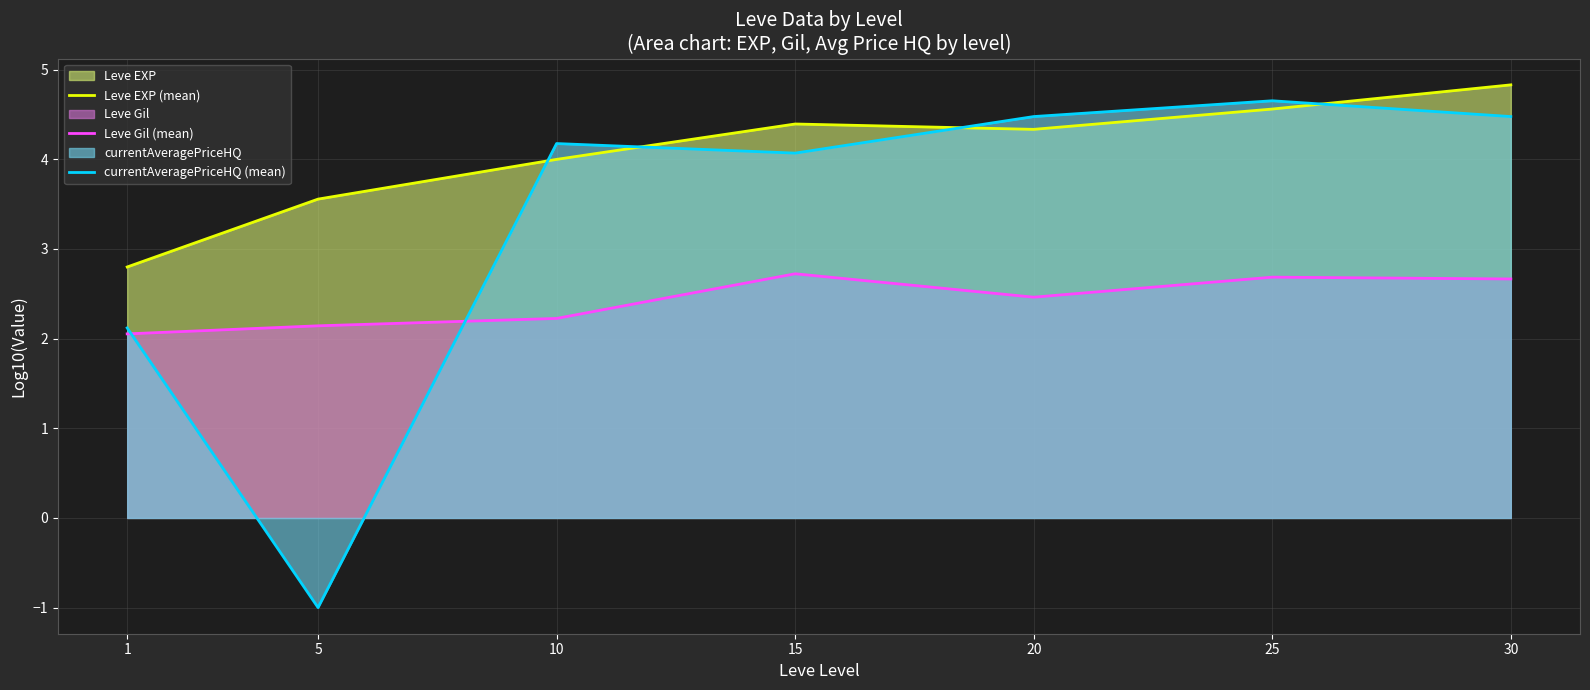

Reading left to right, list all the values displayed in this chart.

Leve EXP (mean): 2.8	3.6	4.0	4.4	4.3	4.6	4.8
Leve Gil (mean): 2.1	2.1	2.2	2.7	2.5	2.7	2.7
currentAveragePriceHQ (mean): 2.1	-1.0	4.2	4.1	4.5	4.7	4.5